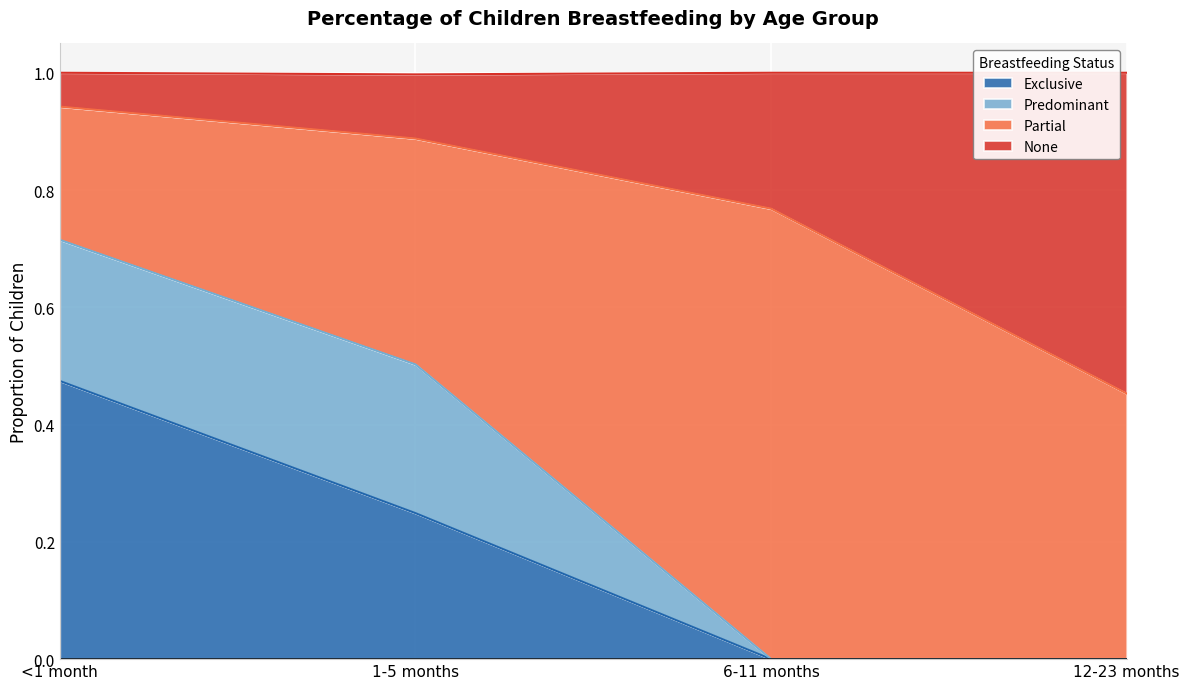

What is the difference between the maximum and minimum values in the Exclusive series?

0.5